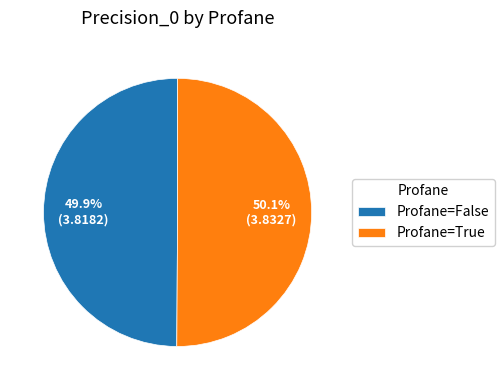

Is there any slice that represents more than half of the pie?

Yes